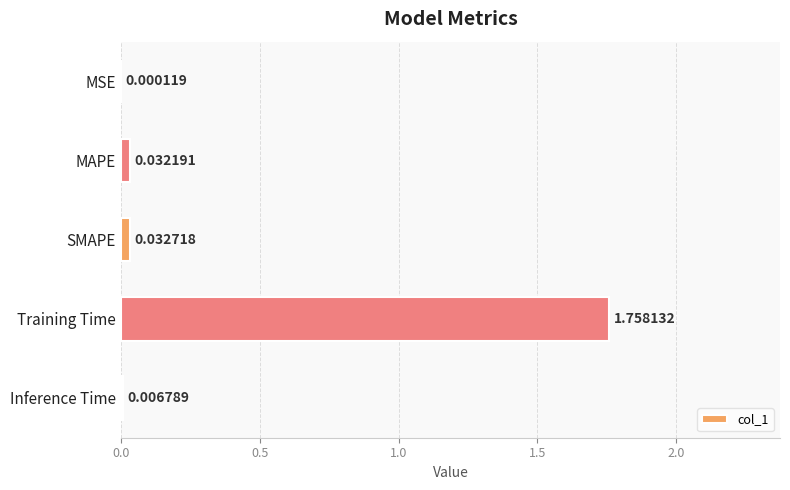

Which label corresponds to the largest value in the chart?

Training Time